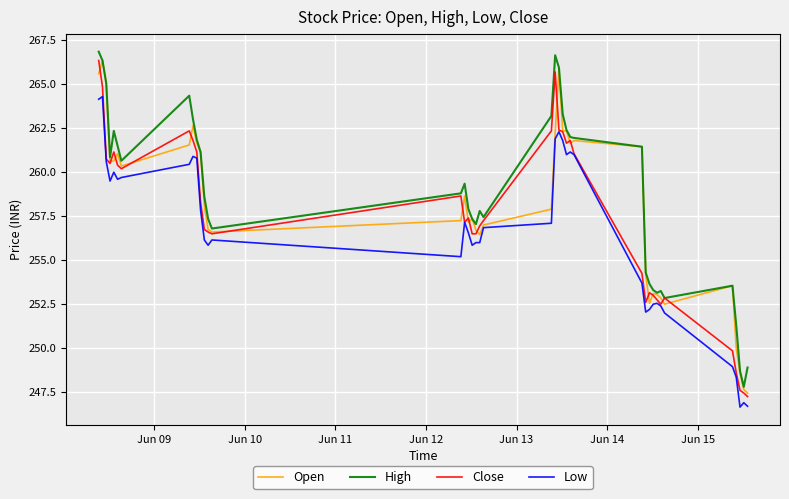

What is the maximum value shown in the chart?

266.9